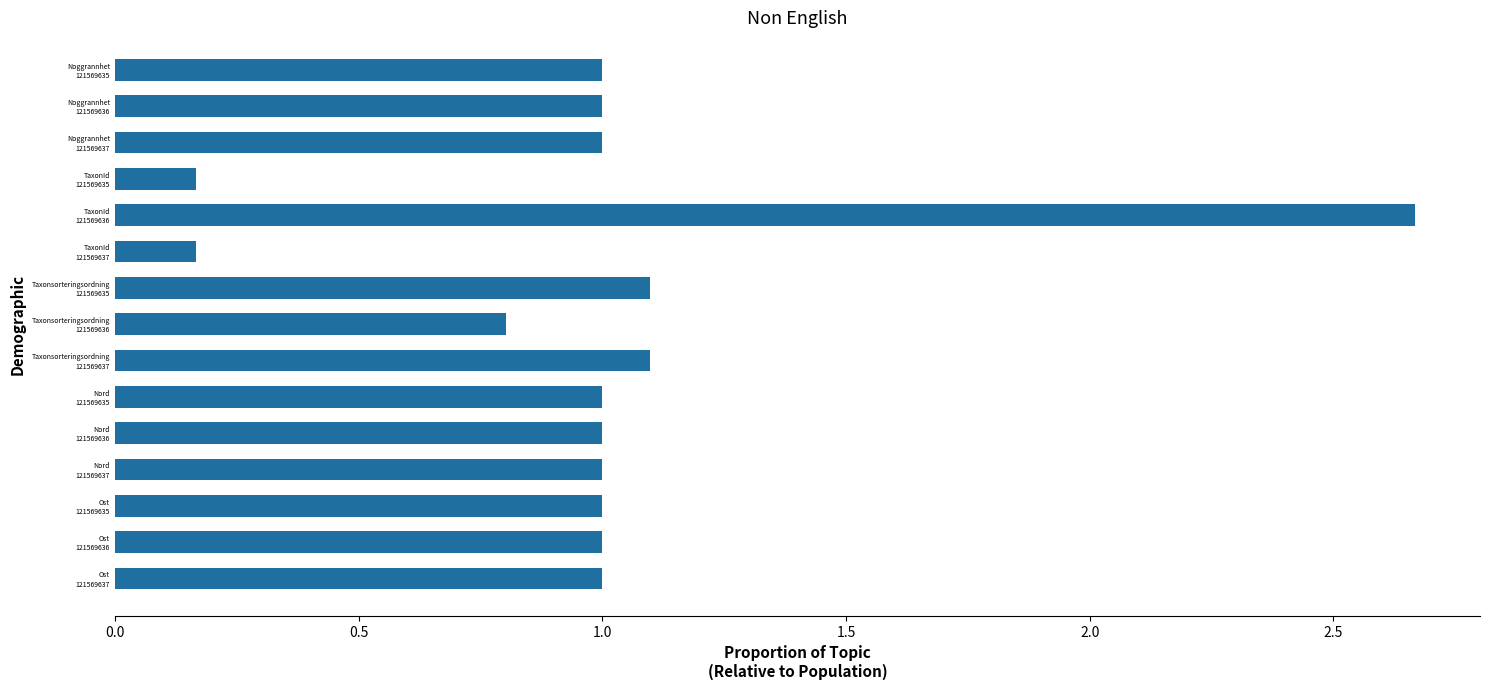

What is the difference between the maximum and second lowest values?

2.5